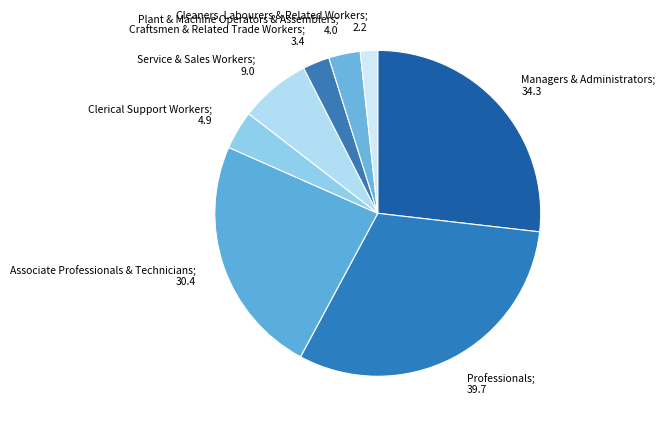

What is the largest slice in the pie chart?

Professionals